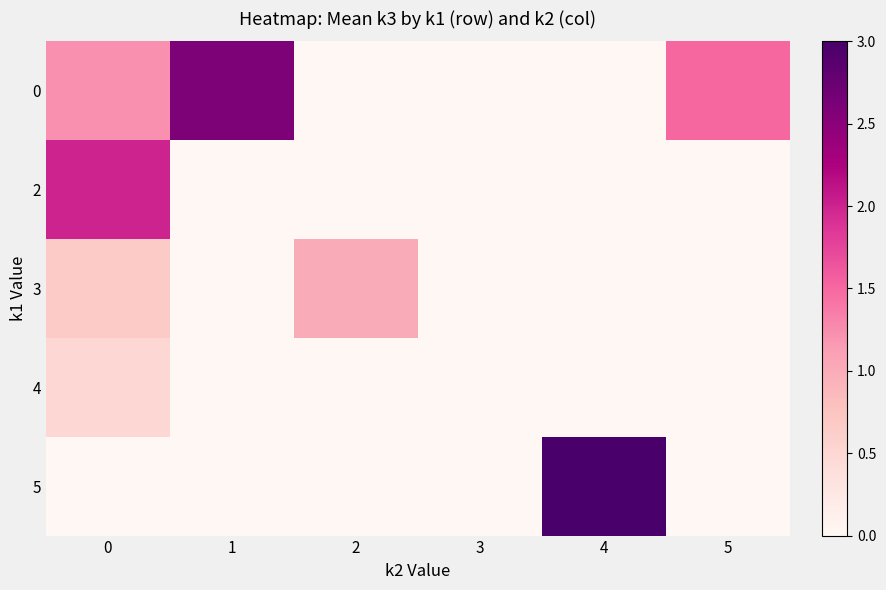

Reading left to right, list all the values displayed in this chart.

0: 0=1.2	1=2.6	2=0.0	3=0.0	4=0.0	5=1.5
2: 0=2.0	1=0.0	2=0.0	3=0.0	4=0.0	5=0.0
3: 0=0.7	1=0.0	2=1.0	3=0.0	4=0.0	5=0.0
4: 0=0.5	1=0.0	2=0.0	3=0.0	4=0.0	5=0.0
5: 0=0.0	1=0.0	2=0.0	3=0.0	4=3.0	5=0.0